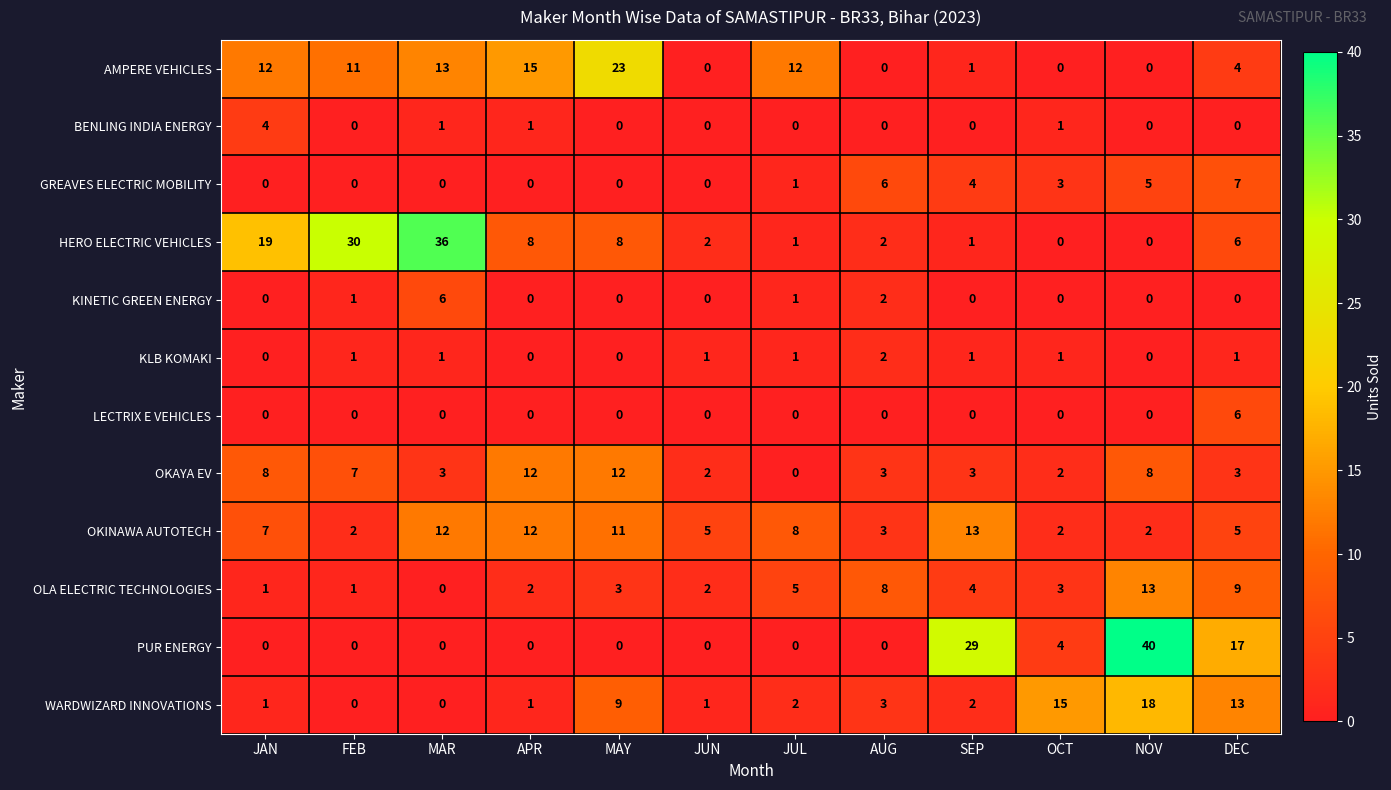

Is it true that OLA ELECTRIC TECHNOLOGIES equals 4 at SEP?

True